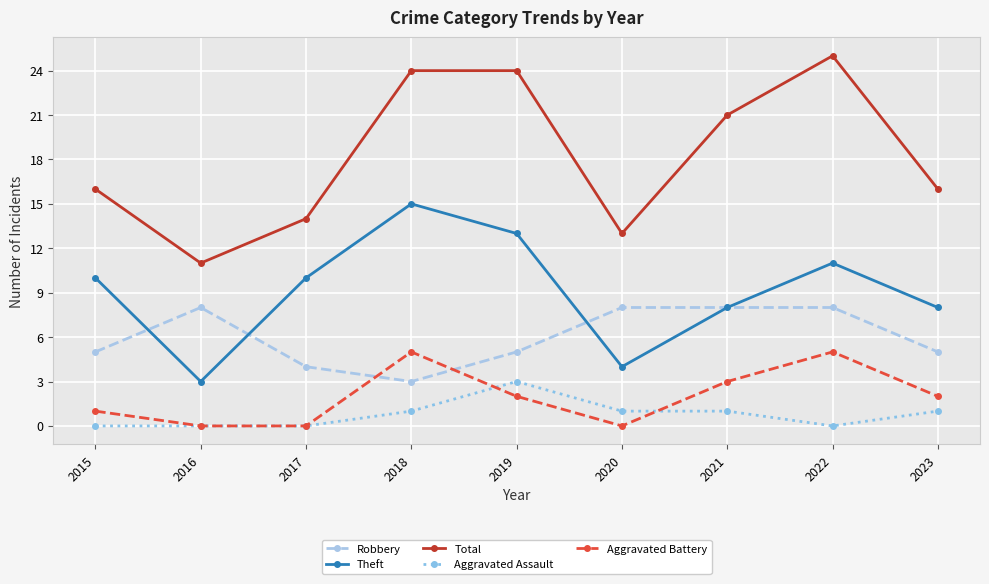

The value of Robbery at 2022 is 4. True or false?

False